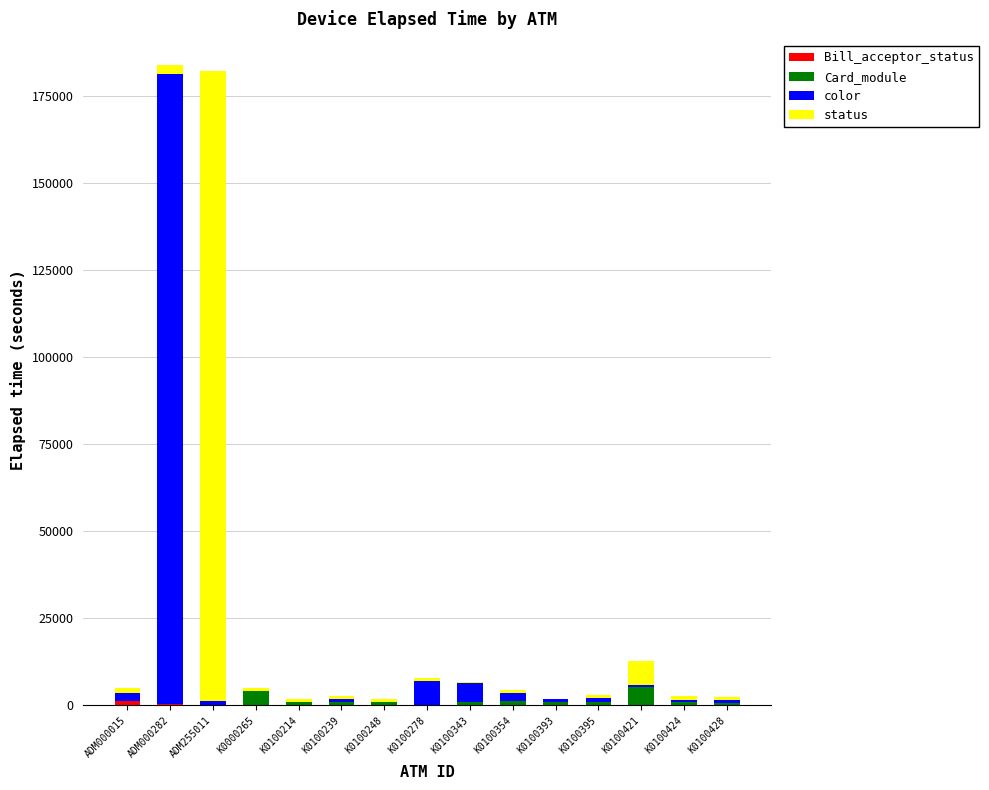

What is the total value across all series at K0100239?

2625